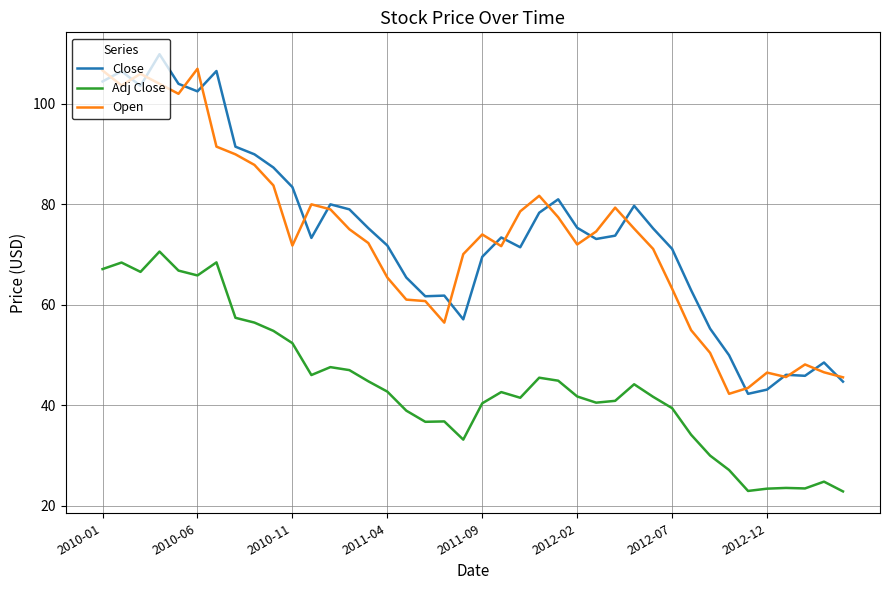

True or false: Open and Adj Close cross at least once.

False